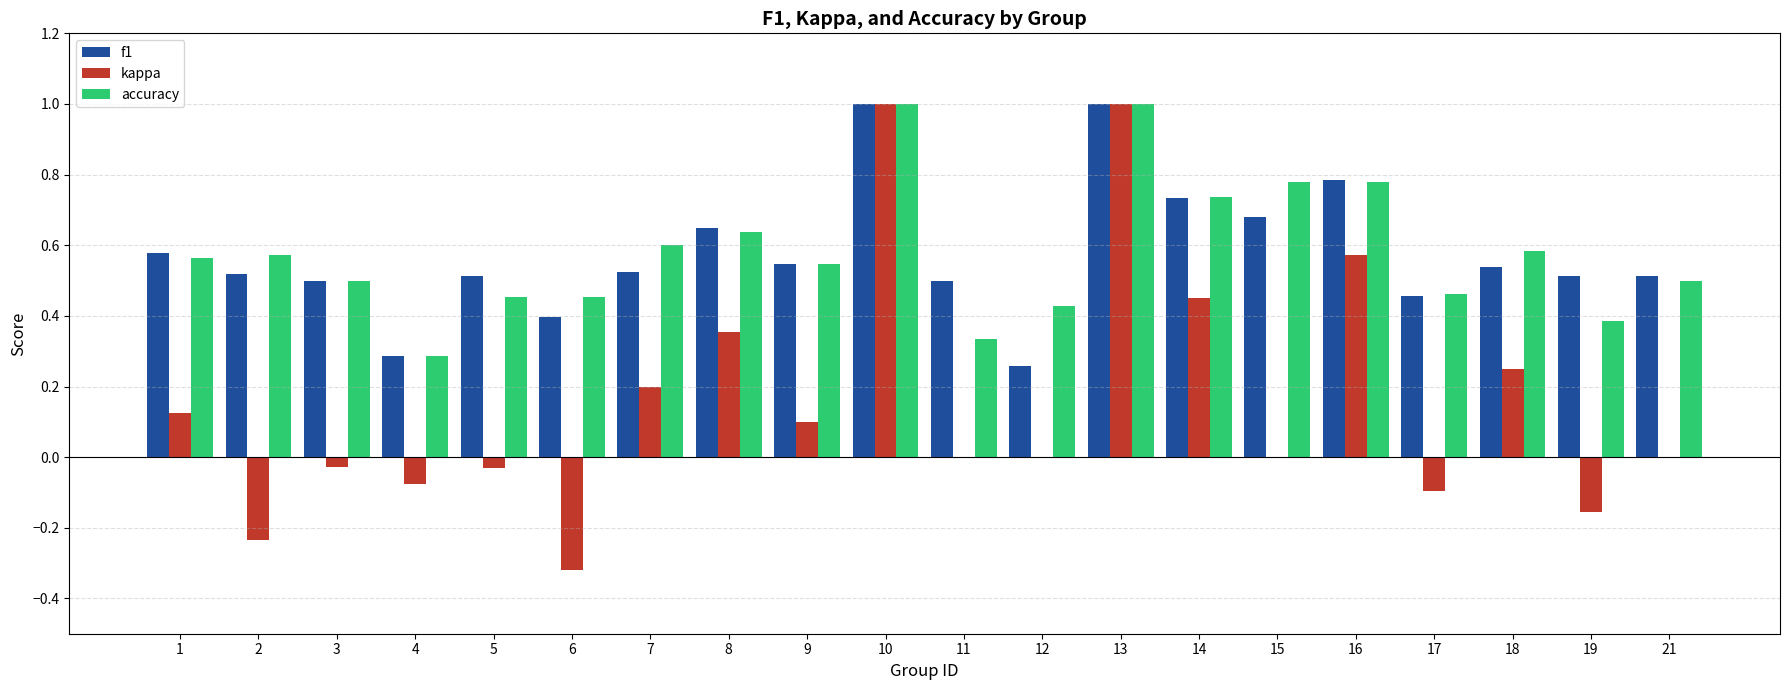

What is the sum of all accuracy values?

11.6